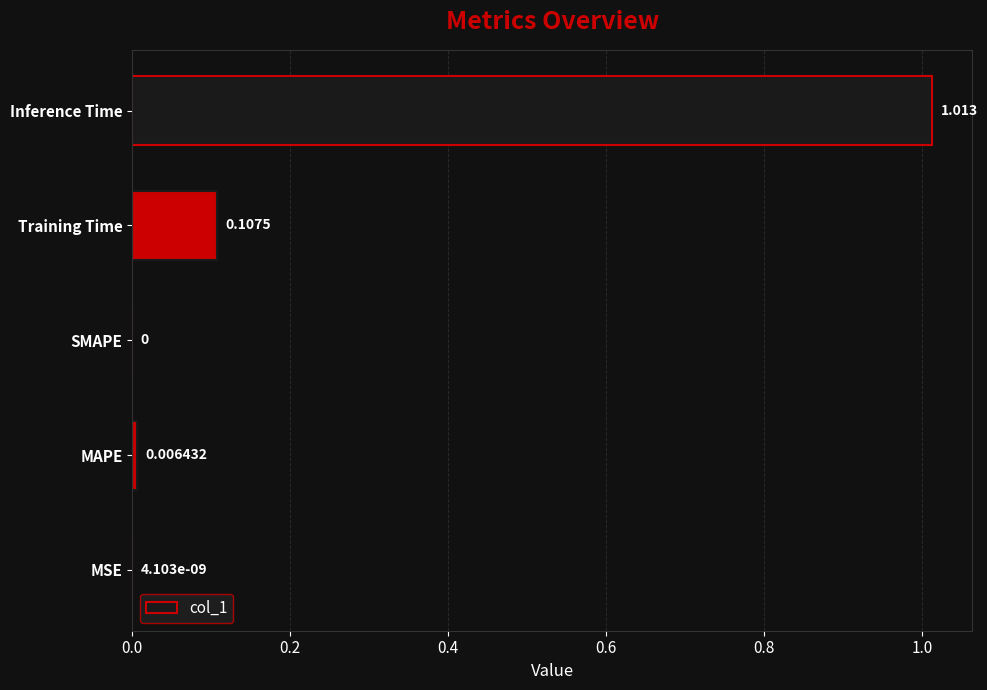

Which label corresponds to the largest value in the chart?

Inference Time